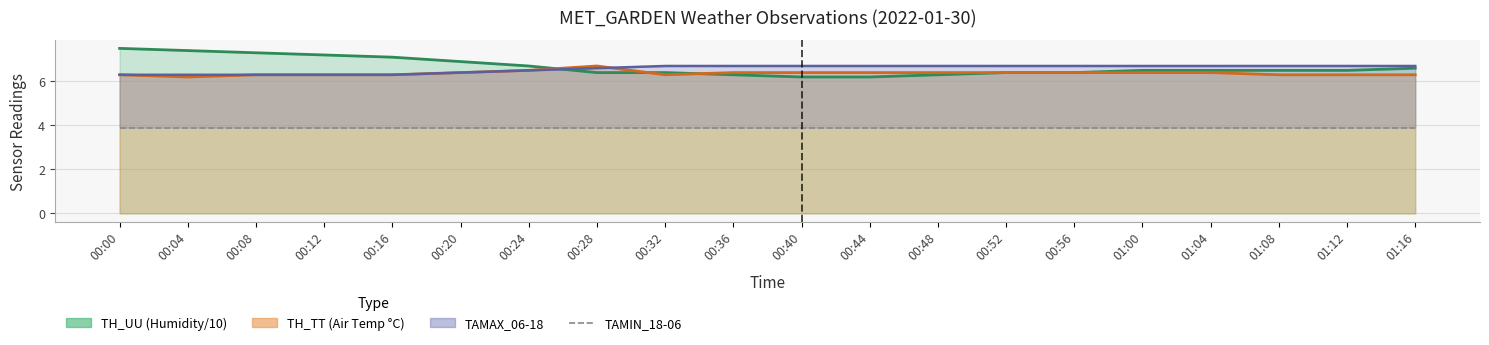

Reading left to right, list all the values displayed in this chart.

TH_UU line: 00:00=7.5	00:04=7.4	00:08=7.3	00:12=7.2	00:16=7.1	00:20=6.9	00:24=6.7	00:28=6.4	00:32=6.4	00:36=6.3	00:40=6.2	00:44=6.2	00:48=6.3	00:52=6.4	00:56=6.4	01:00=6.5	01:04=6.5	01:08=6.5	01:12=6.5	01:16=6.6
TH_TT line: 00:00=6.3	00:04=6.2	00:08=6.3	00:12=6.3	00:16=6.3	00:20=6.4	00:24=6.5	00:28=6.7	00:32=6.3	00:36=6.4	00:40=6.4	00:44=6.4	00:48=6.4	00:52=6.4	00:56=6.4	01:00=6.4	01:04=6.4	01:08=6.3	01:12=6.3	01:16=6.3
TAMAX line: 00:00=6.3	00:04=6.3	00:08=6.3	00:12=6.3	00:16=6.3	00:20=6.4	00:24=6.5	00:28=6.6	00:32=6.7	00:36=6.7	00:40=6.7	00:44=6.7	00:48=6.7	00:52=6.7	00:56=6.7	01:00=6.7	01:04=6.7	01:08=6.7	01:12=6.7	01:16=6.7
TAMIN_18-06: 00:00=3.9	00:04=3.9	00:08=3.9	00:12=3.9	00:16=3.9	00:20=3.9	00:24=3.9	00:28=3.9	00:32=3.9	00:36=3.9	00:40=3.9	00:44=3.9	00:48=3.9	00:52=3.9	00:56=3.9	01:00=3.9	01:04=3.9	01:08=3.9	01:12=3.9	01:16=3.9